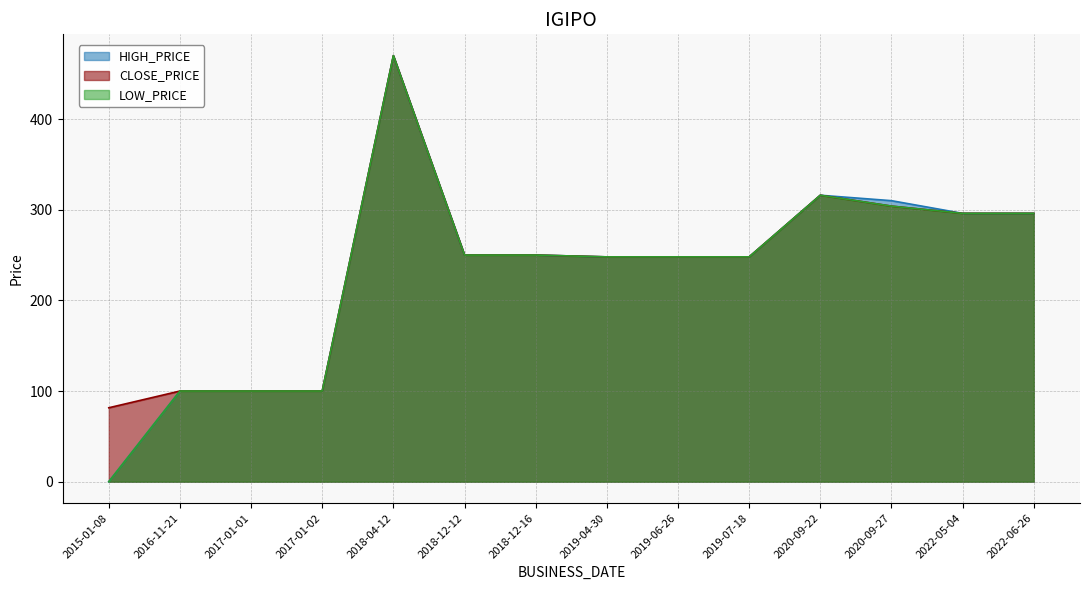

Read the LOW_PRICE value at 2018-04-12.

470.0